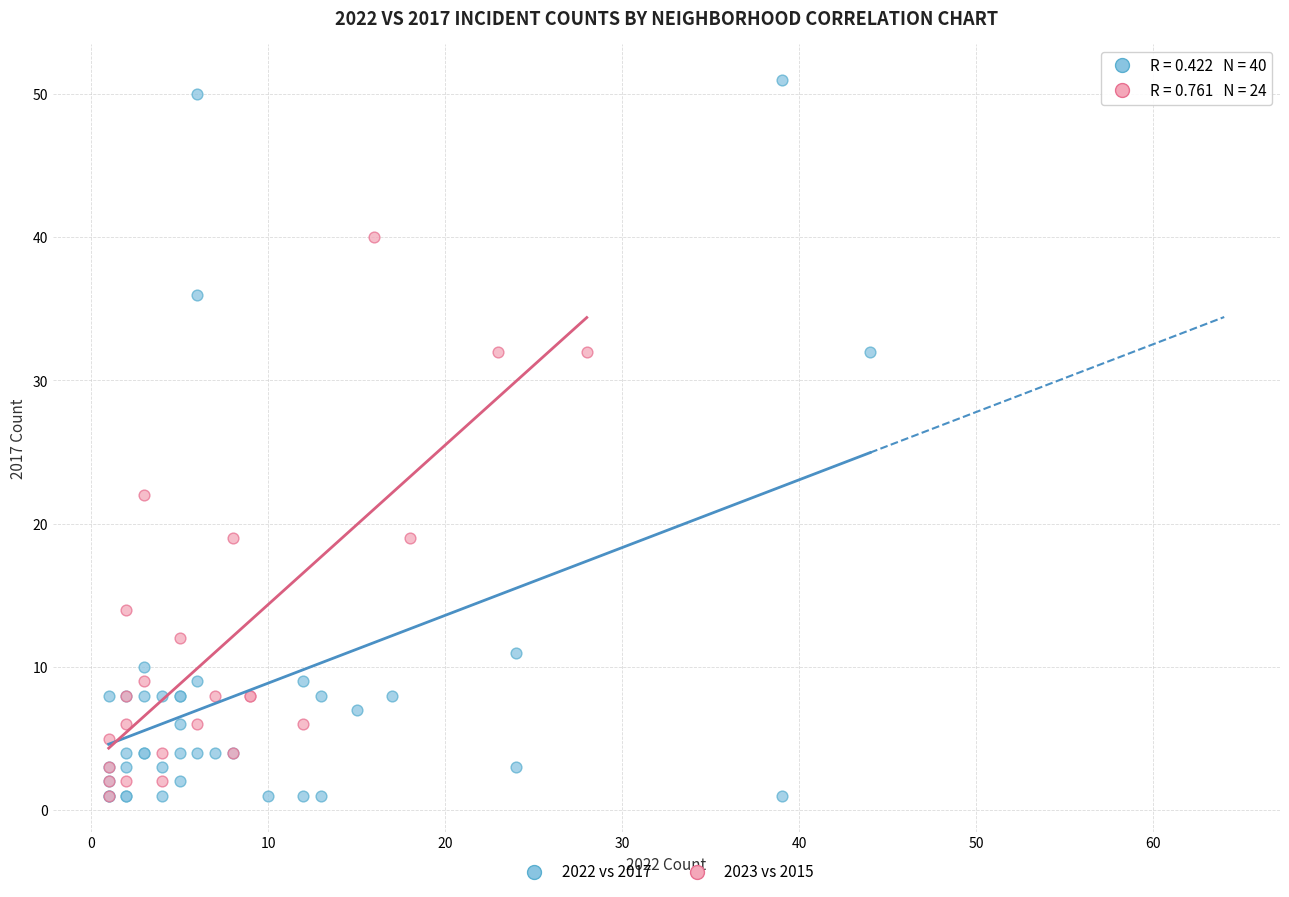

Which series has the widest spread of Y values?

2022 vs 2017